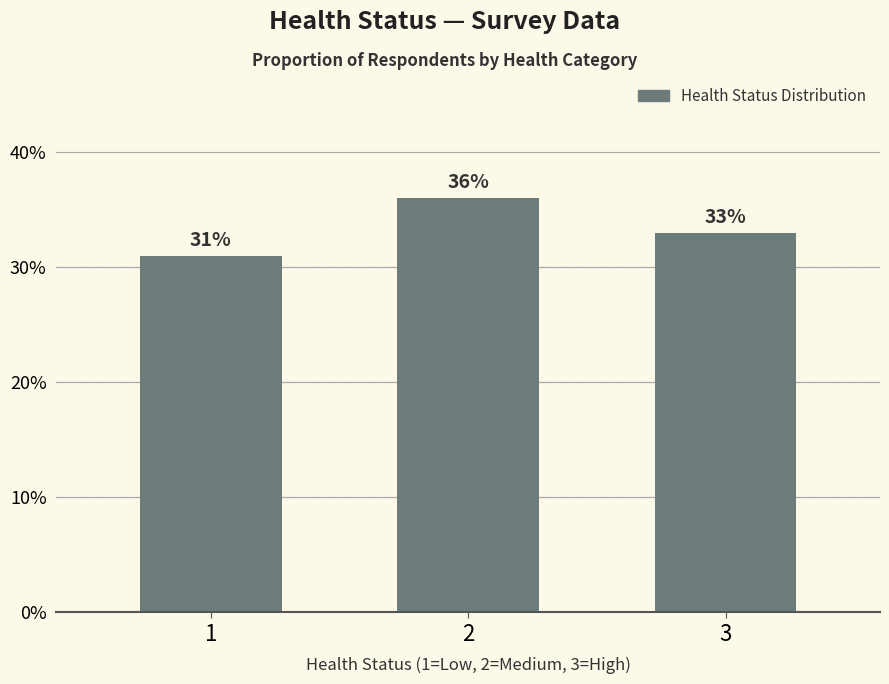

Which label corresponds to the smallest value in the chart?

1